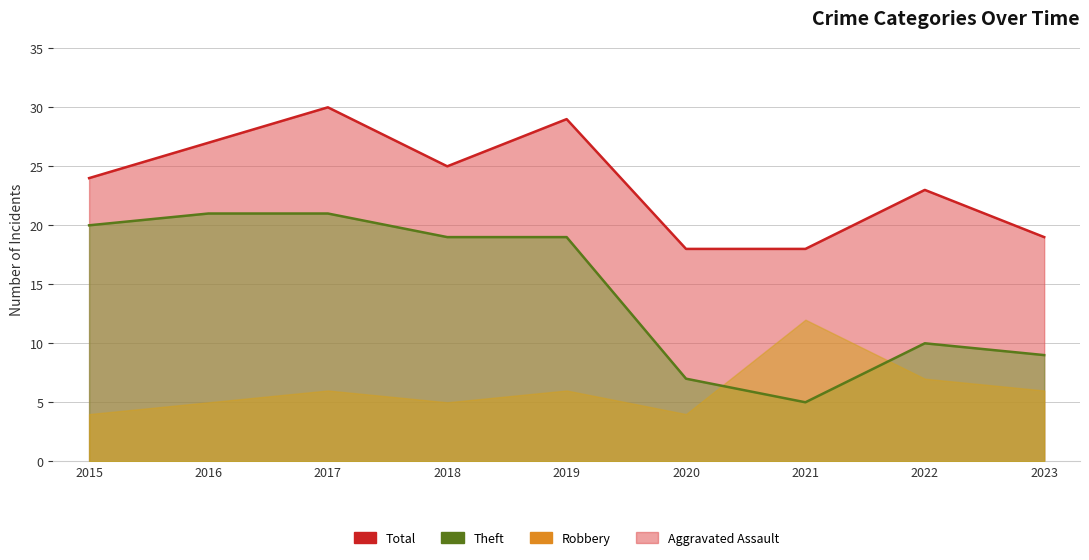

What is the value of the Aggravated Assault point at the 2nd from the left?

1